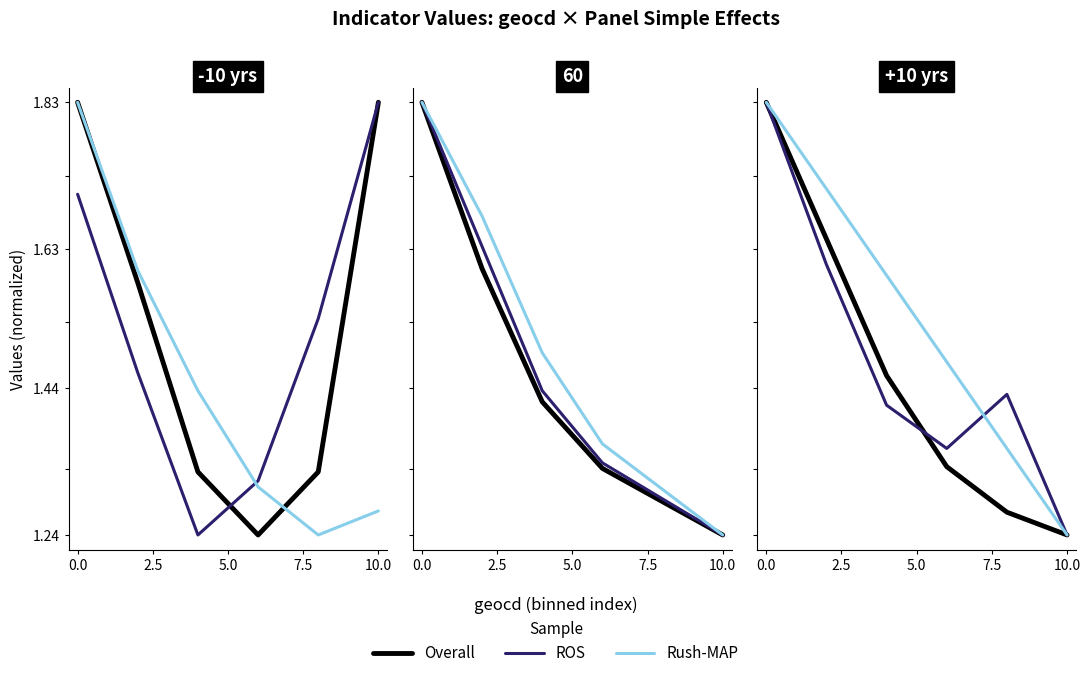

The ROS series shows 0.7 at 0.0. True or false?

False